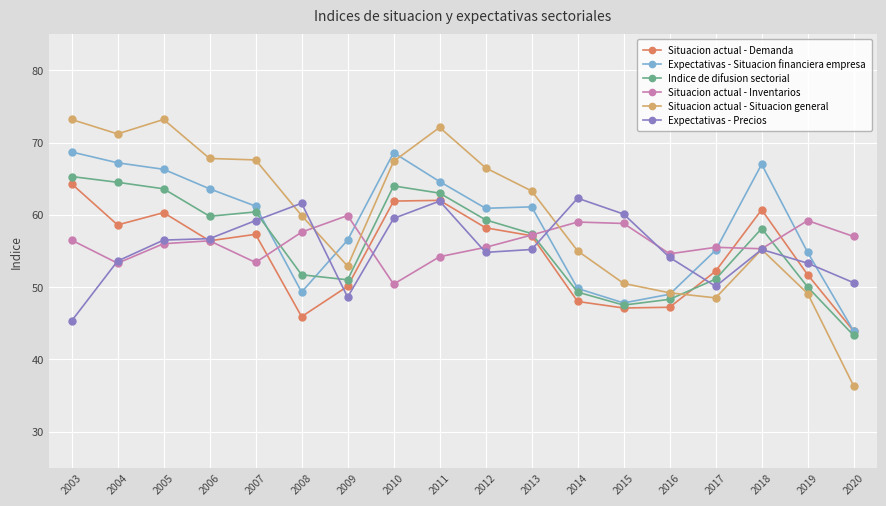

Is this an area chart (filled region under the line)?

No